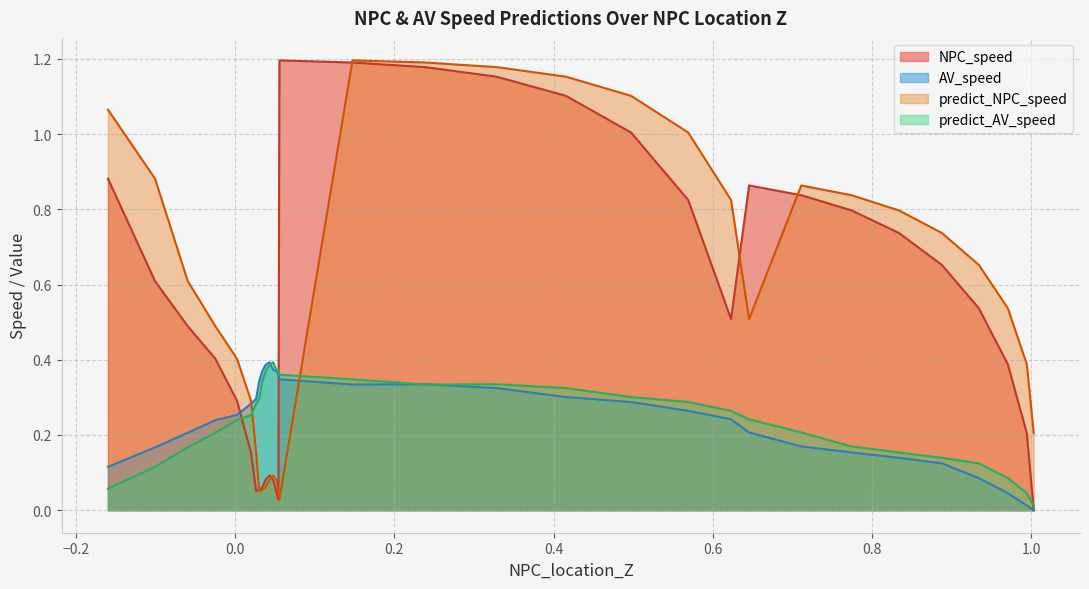

What are all the series names shown in the legend?

NPC_speed, AV_speed, predict_NPC_speed, predict_AV_speed